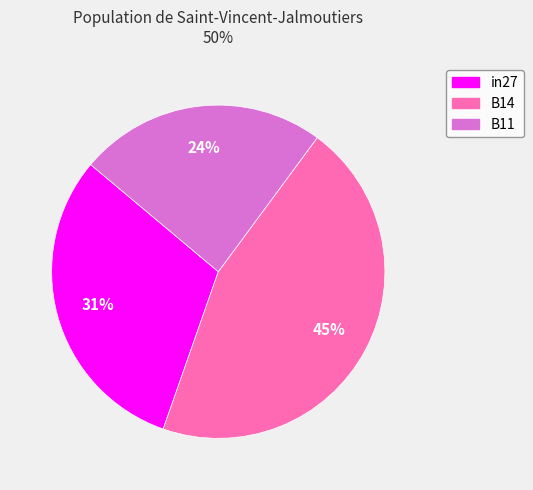

Does in27 account for over 50% of the chart?

No